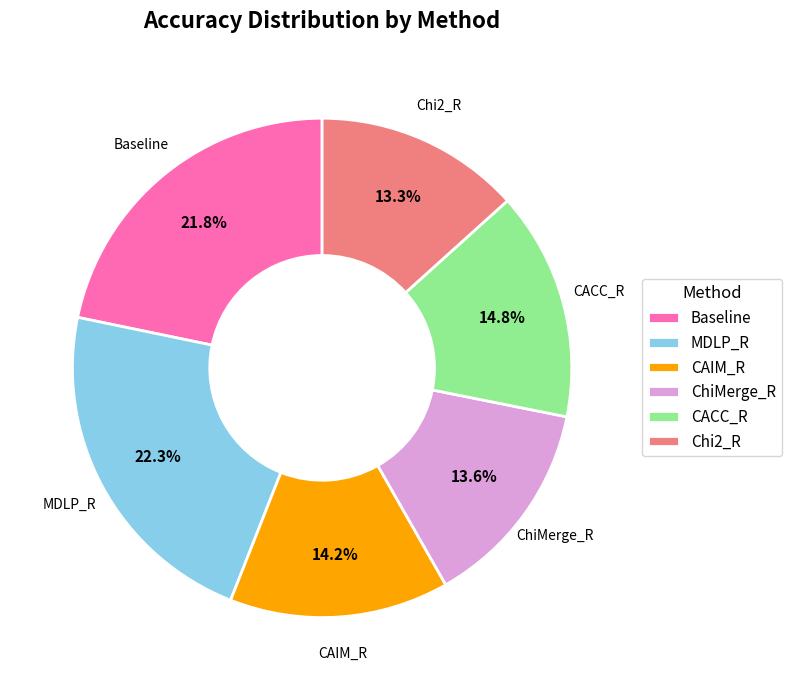

What percentage is the Chi2_R slice, to the nearest percent?

13%